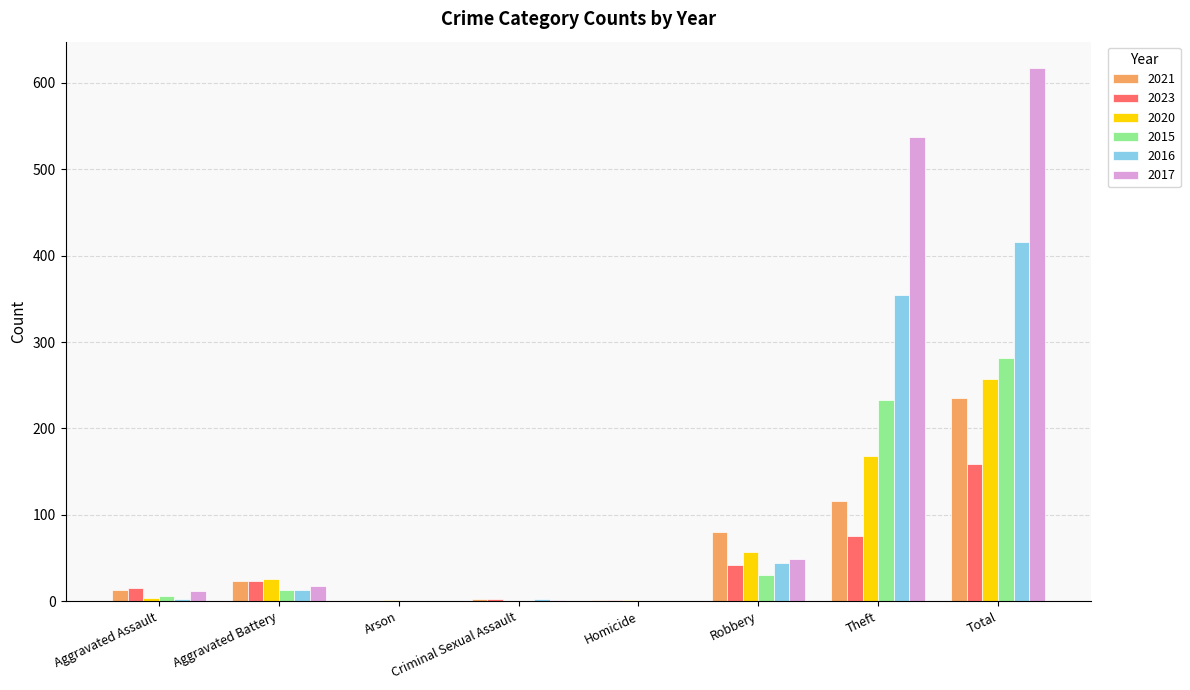

Where is 2023 nearest to the value 79?

Theft